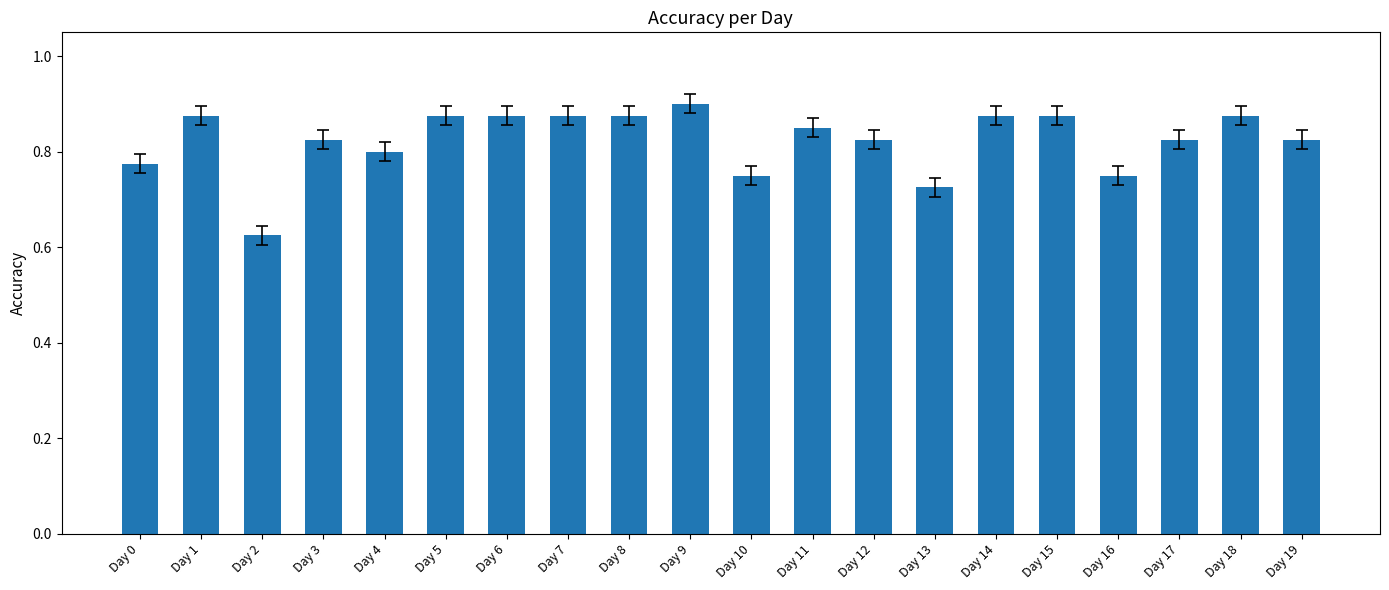

How many values are between 0 and 1?

20